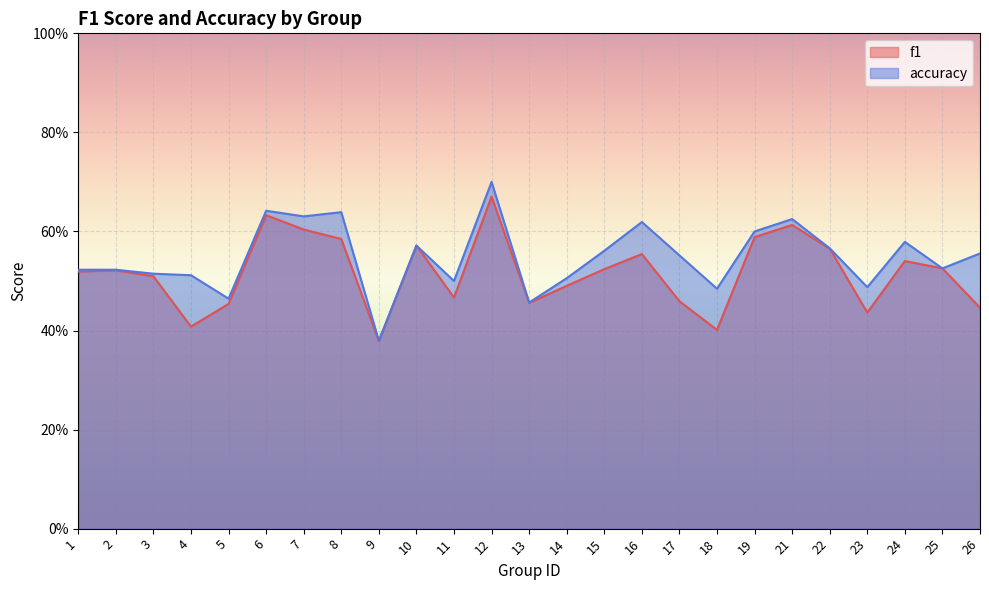

At 21, list the series in order from smallest to largest.

f1, accuracy